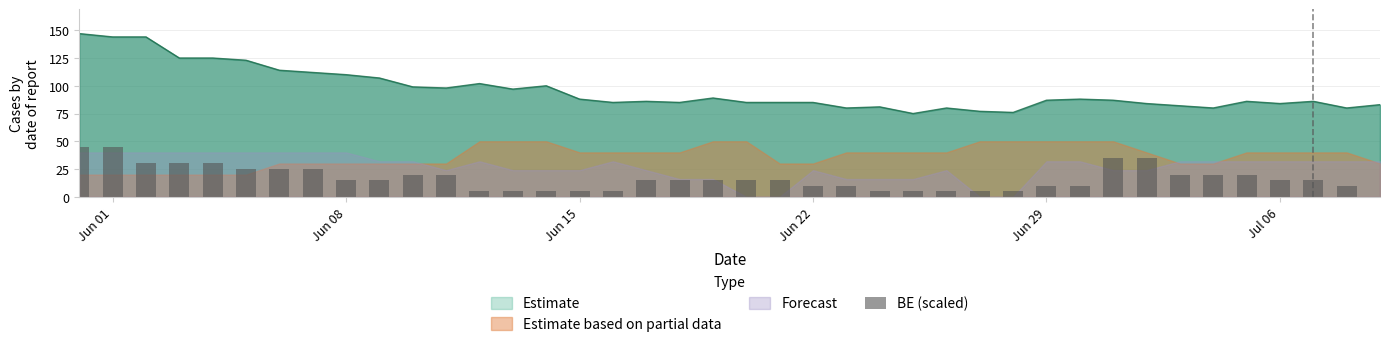

What is the average value?

16